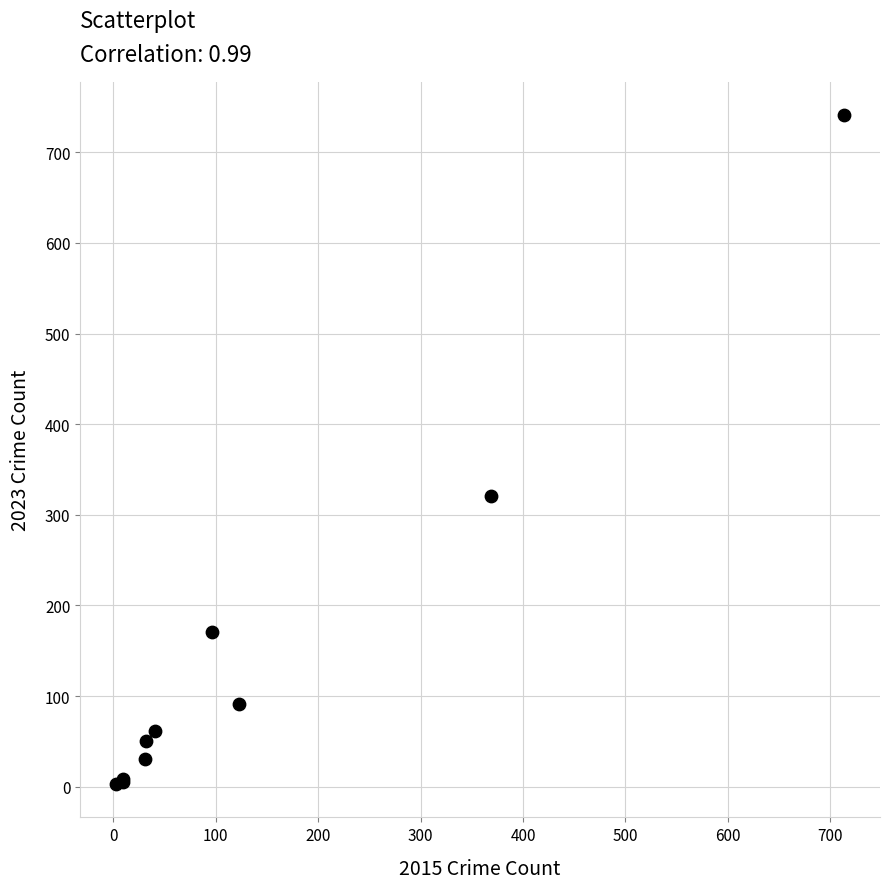

What Y value in the scatter plot is closest to 372?

321